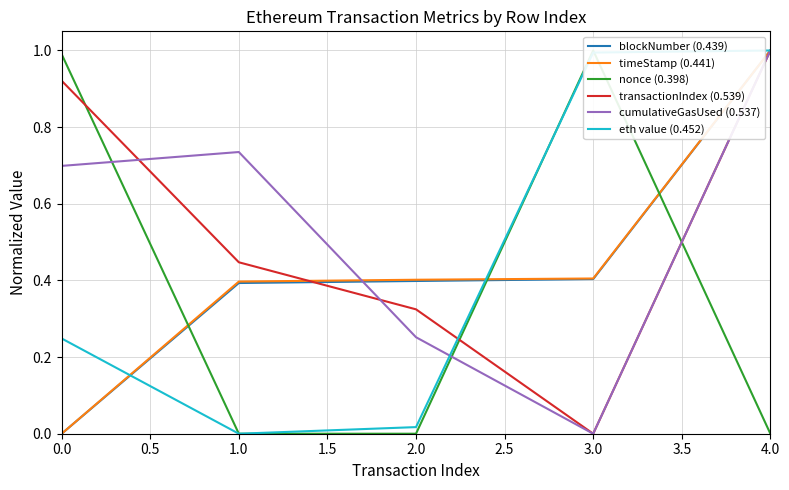

Reading right to left, transcribe all the data shown in this chart.

blockNumber (0.439): 1.0	0.4	0.4	0.4	0.0
timeStamp (0.441): 1.0	0.4	0.4	0.4	0.0
nonce (0.398): 0.0	1.0	0.0	0.0	1.0
transactionIndex (0.539): 1.0	0.0	0.3	0.4	0.9
cumulativeGasUsed (0.537): 1.0	0.0	0.3	0.7	0.7
eth value (0.452): 1.0	1.0	0.0	0.0	0.2